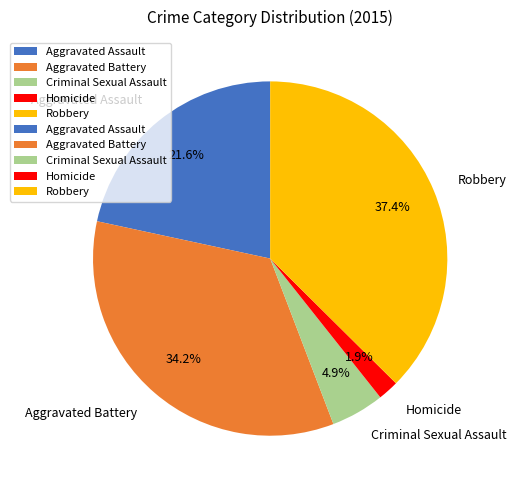

What percentage is the Aggravated Assault slice, to the nearest percent?

22%